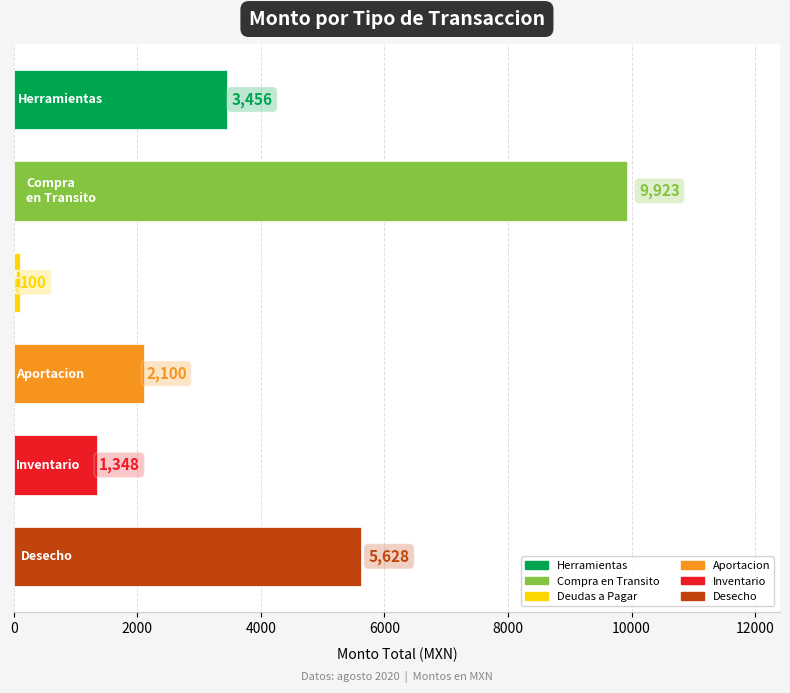

What is the average value?

3759.1